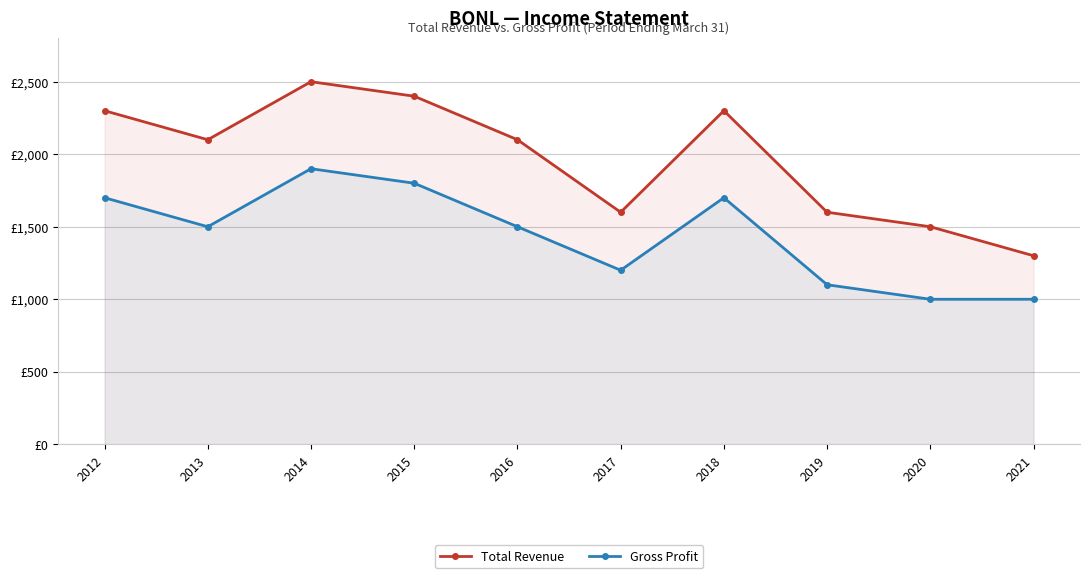

Is the value of Gross Profit at 2016 greater than the value of Total Revenue at 2013?

No